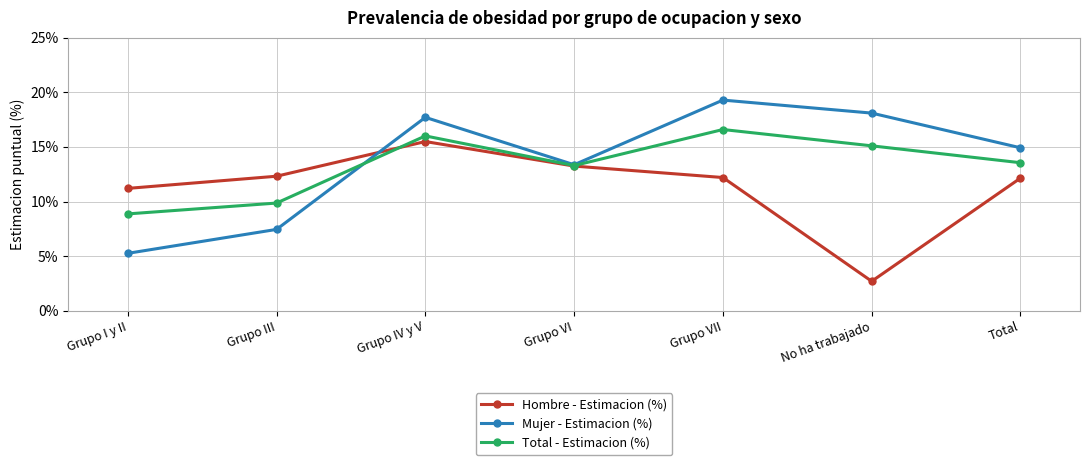

What is the label of the 1st point from the right?

Total